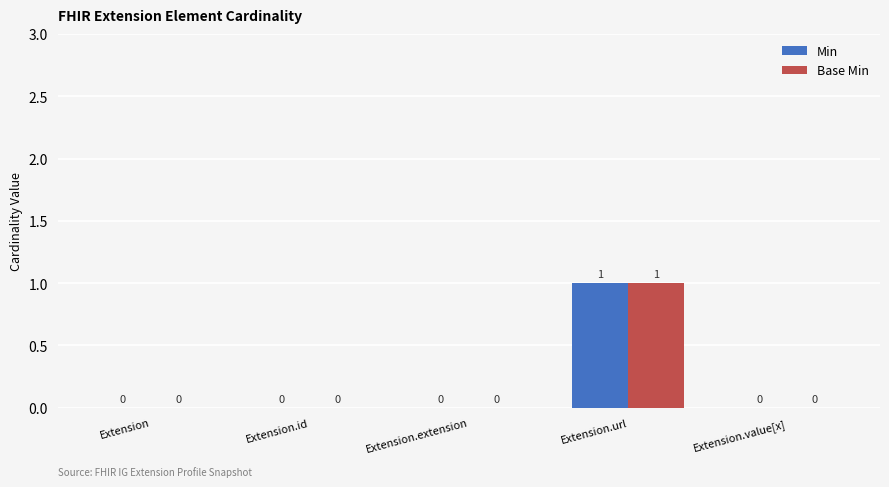

At which label does Base Min reach its peak?

Extension.url